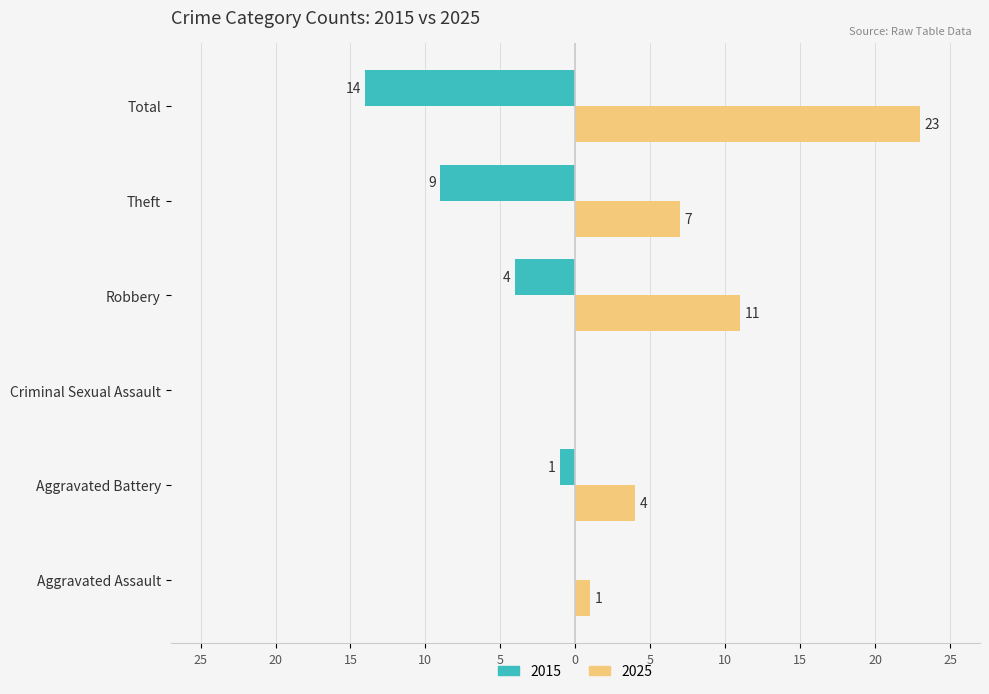

Where is 2015 nearest to the value -7?

Theft